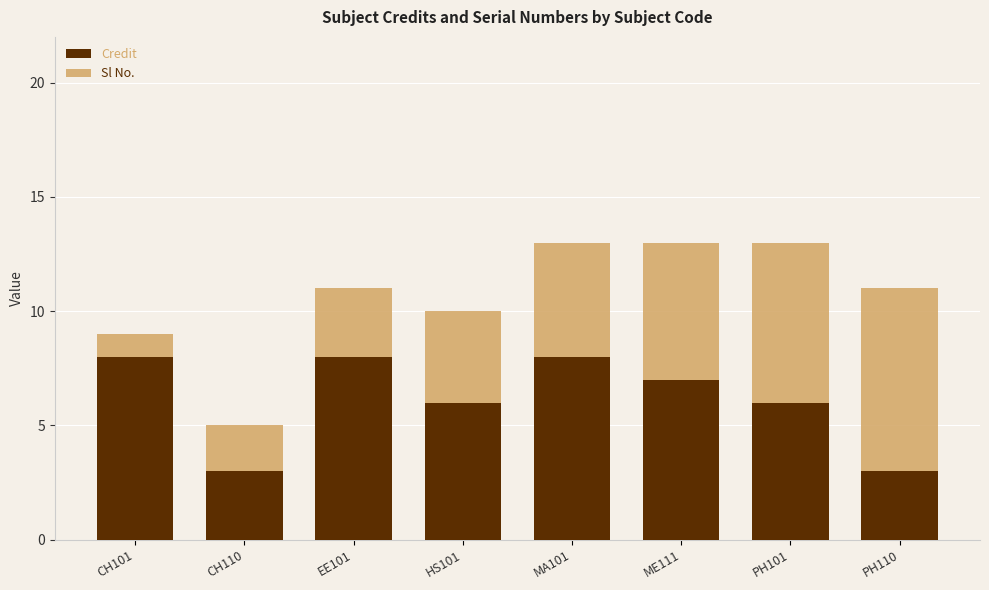

What are all the series names shown in the legend?

Credit, Sl No.